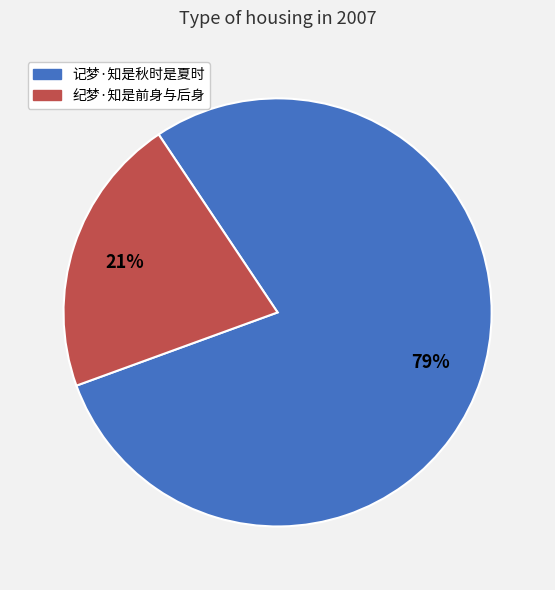

How many slices are in this pie chart?

2